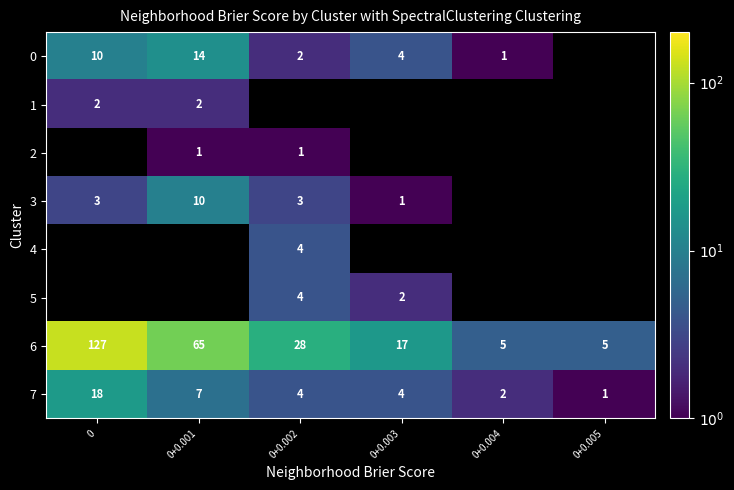

What is the difference between the 7 values at 0 and 0+0.005?

17